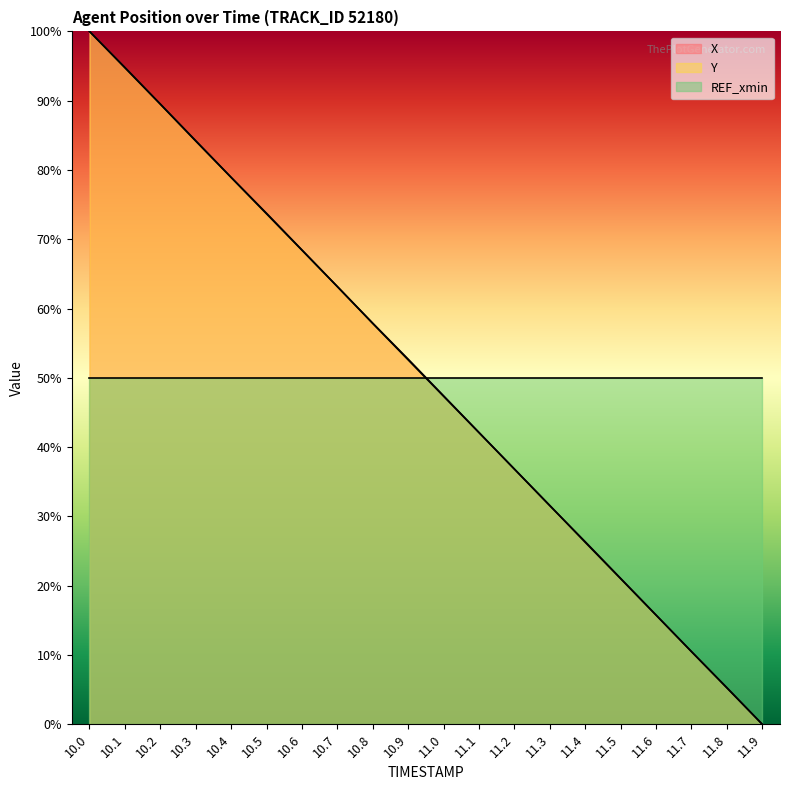

How many data points in Y are less than 52?

10